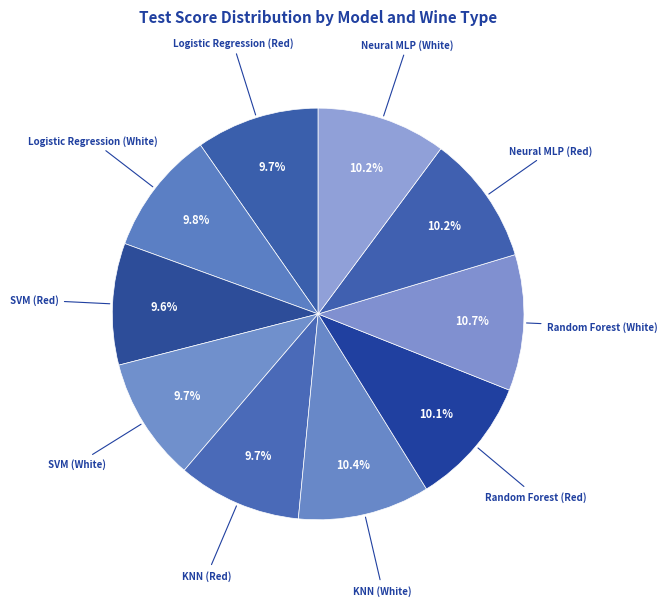

How many slices are in this pie chart?

10